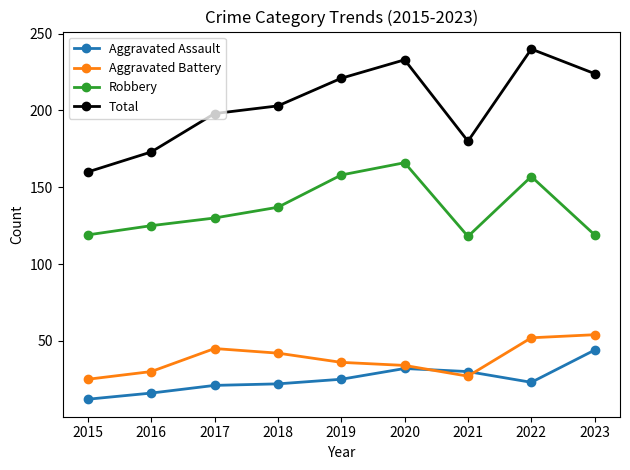

True or false: Aggravated Assault and Total cross at least once.

False